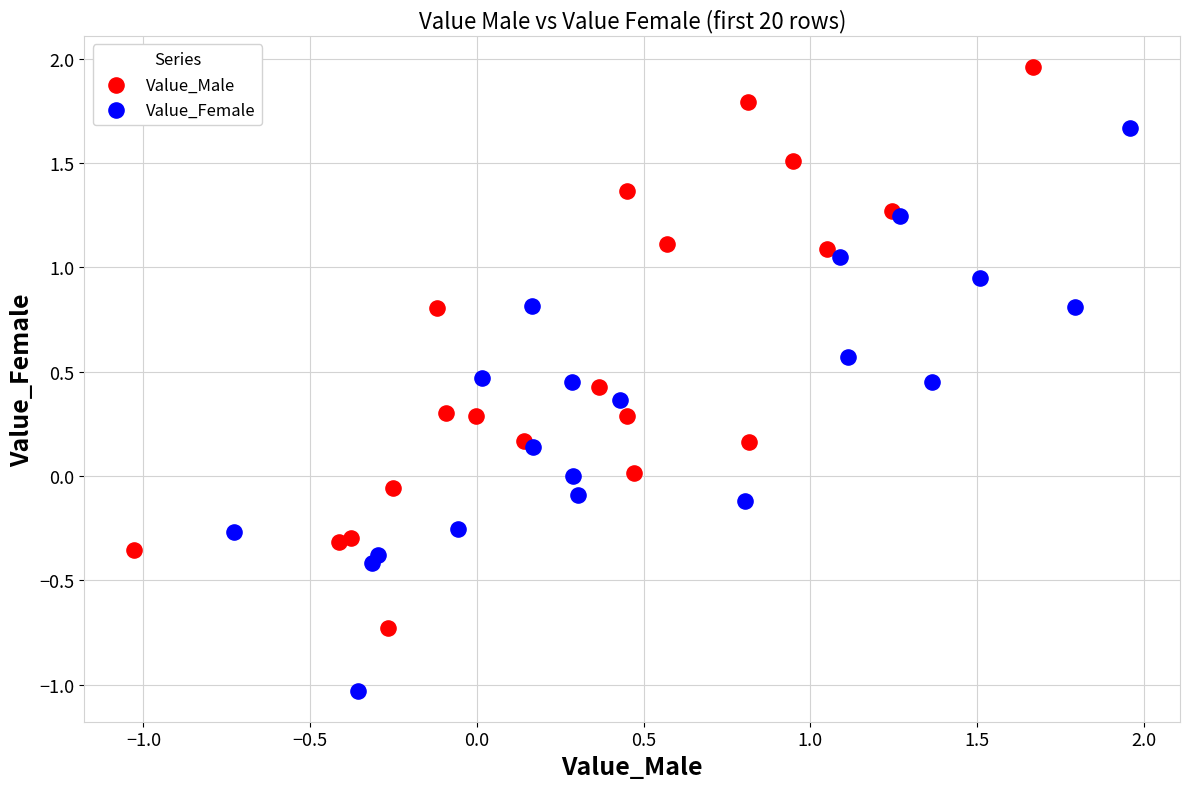

Which series contains the lowest Y value?

Value_Female